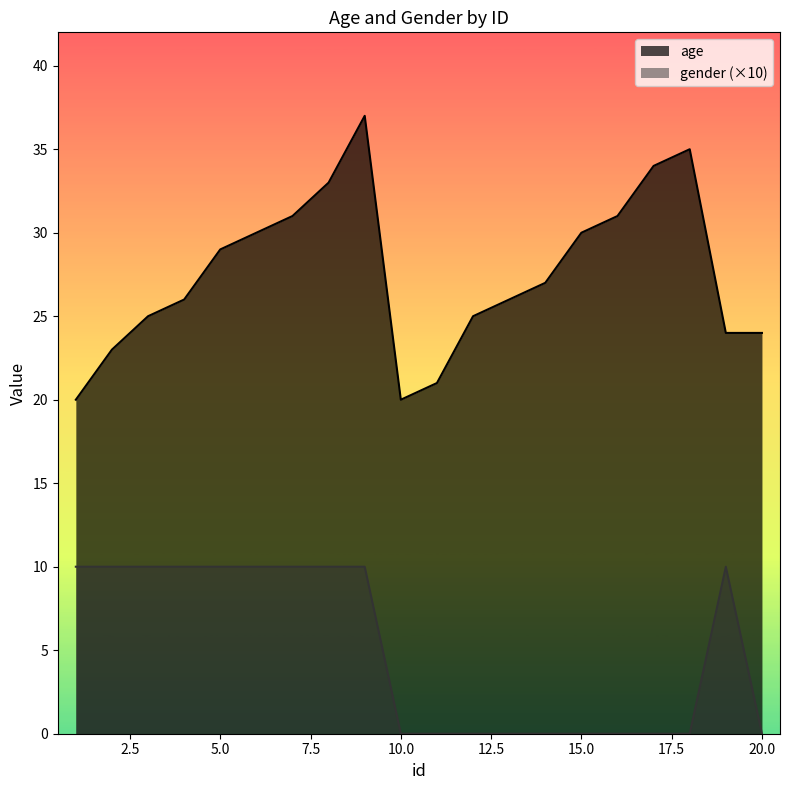

Read the age value at 12, to the nearest 5.

25